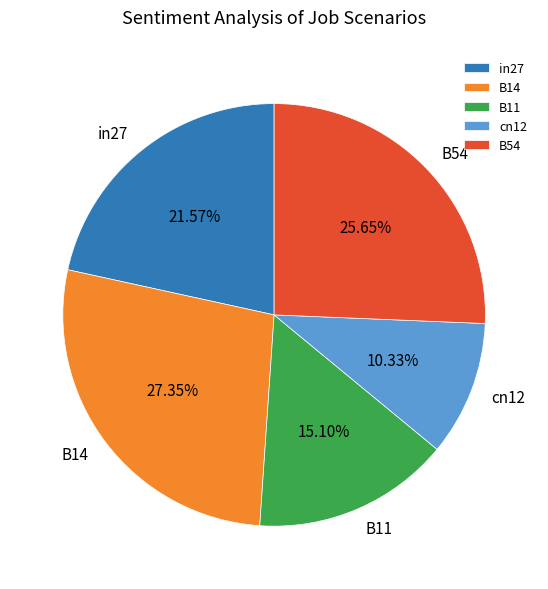

Is the sum of in27 and B54 greater than half?

No